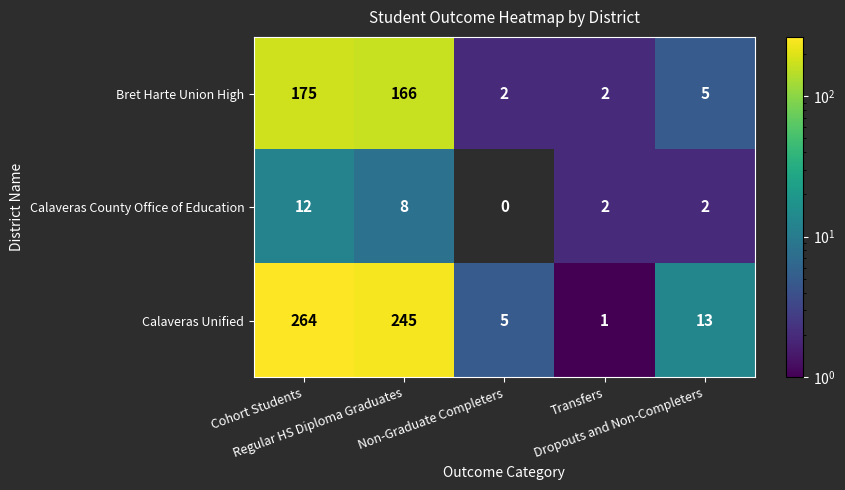

Rank the series by their maximum value, from highest to lowest.

Calaveras Unified, Bret Harte Union High, Calaveras County Office of Education